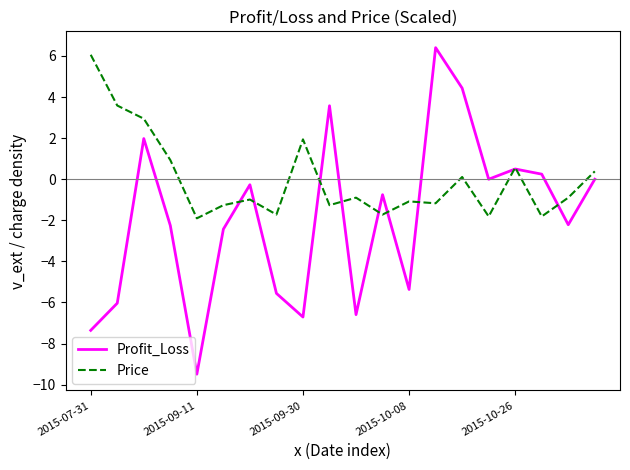

Rank the series by their average value, from lowest to highest.

Profit_Loss, Price